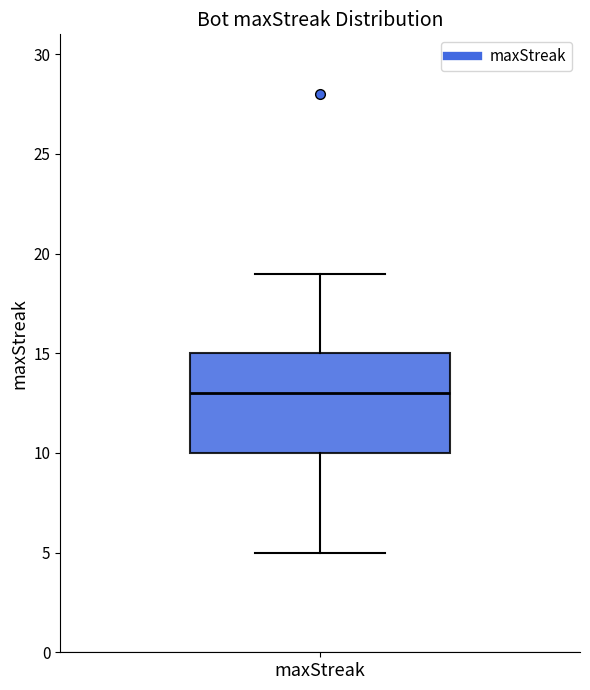

Read this box plot against the y-axis: the position of the median line, the range covered by the box, and the ends of both whiskers. The values are not printed on the chart, so give them approximately, as read against the axis.

median 13, box 10 to 15, whiskers 5 to 19